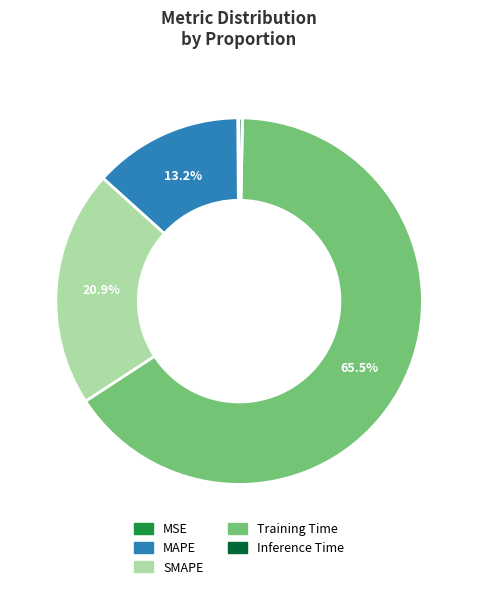

Is there any slice that represents more than half of the pie?

Yes